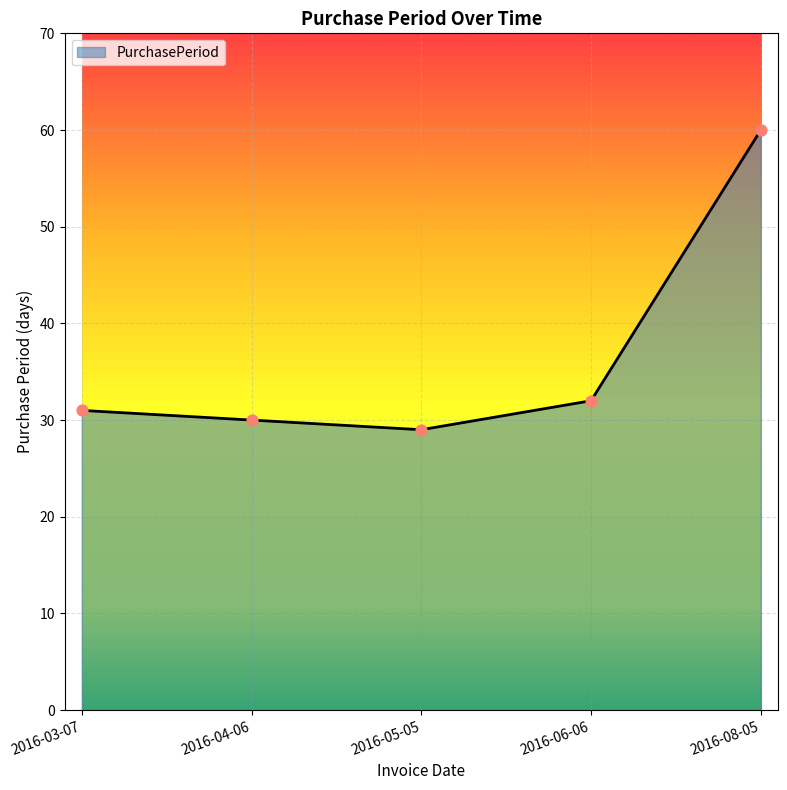

What is the change in value from 2016-03-07 to 2016-05-05?

-2